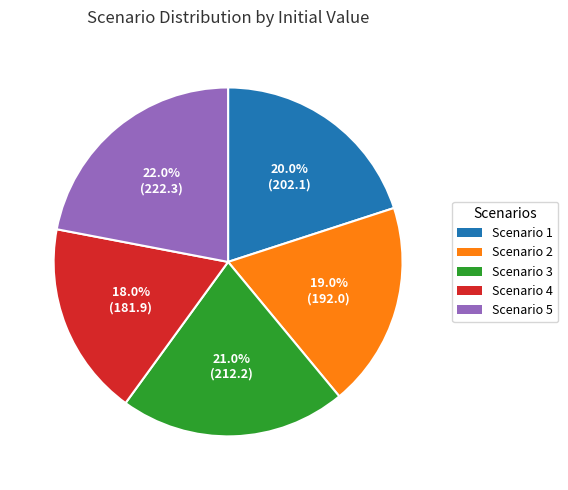

The Scenario 4 slice represents 8% of the pie. True or false?

False